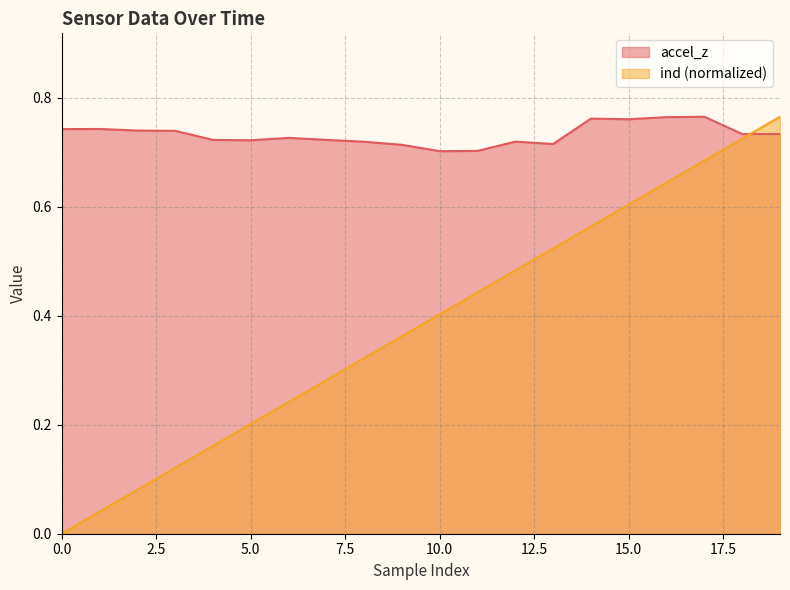

Count the number of categories in the chart.

20